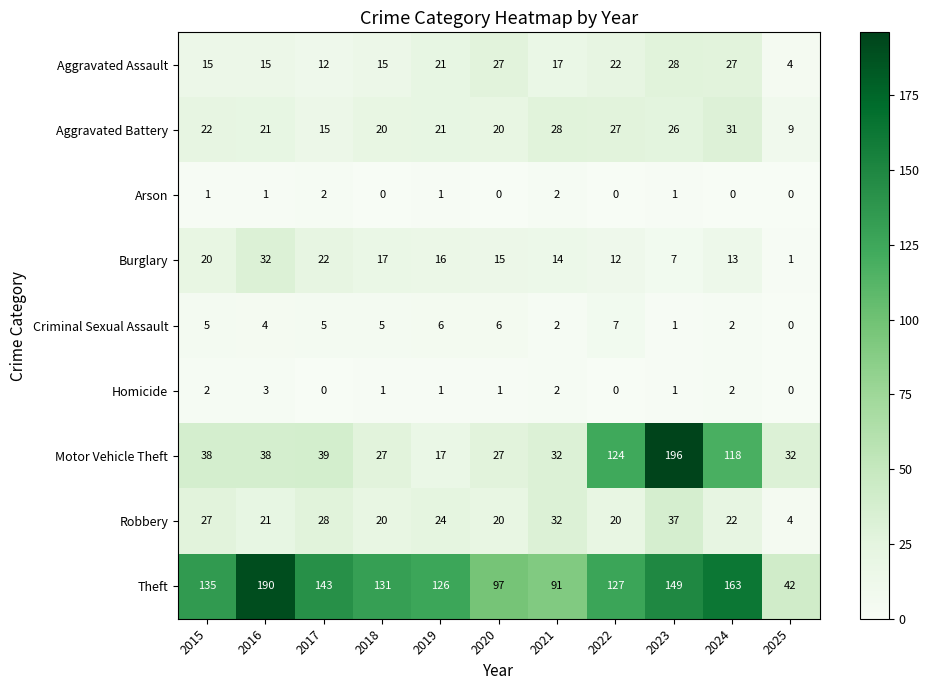

List the series in order of their peak value, lowest first.

Arson, Homicide, Criminal Sexual Assault, Aggravated Assault, Aggravated Battery, Burglary, Robbery, Theft, Motor Vehicle Theft